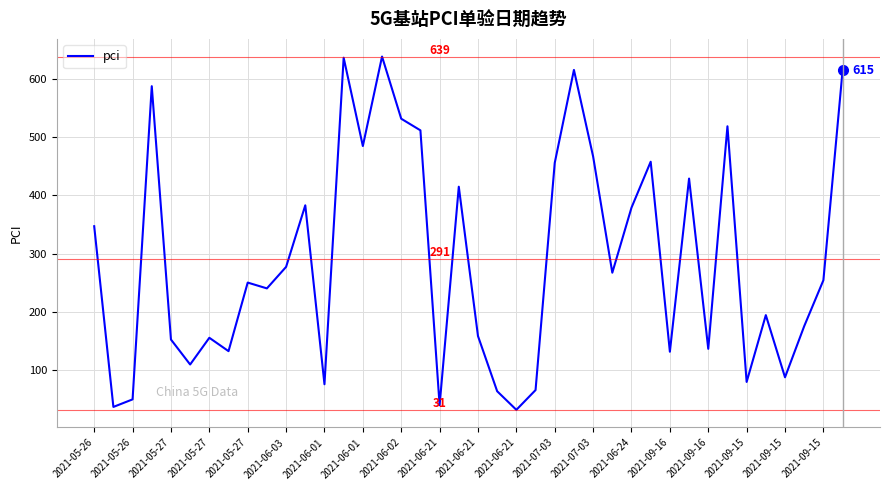

What is the minimum value shown in the chart?

31